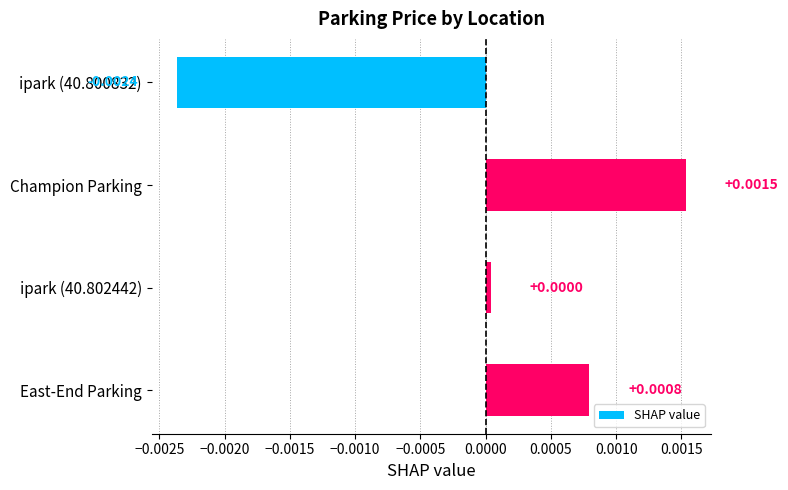

Between ipark (40.802442) and ipark (40.800832), which is larger?

ipark (40.802442)